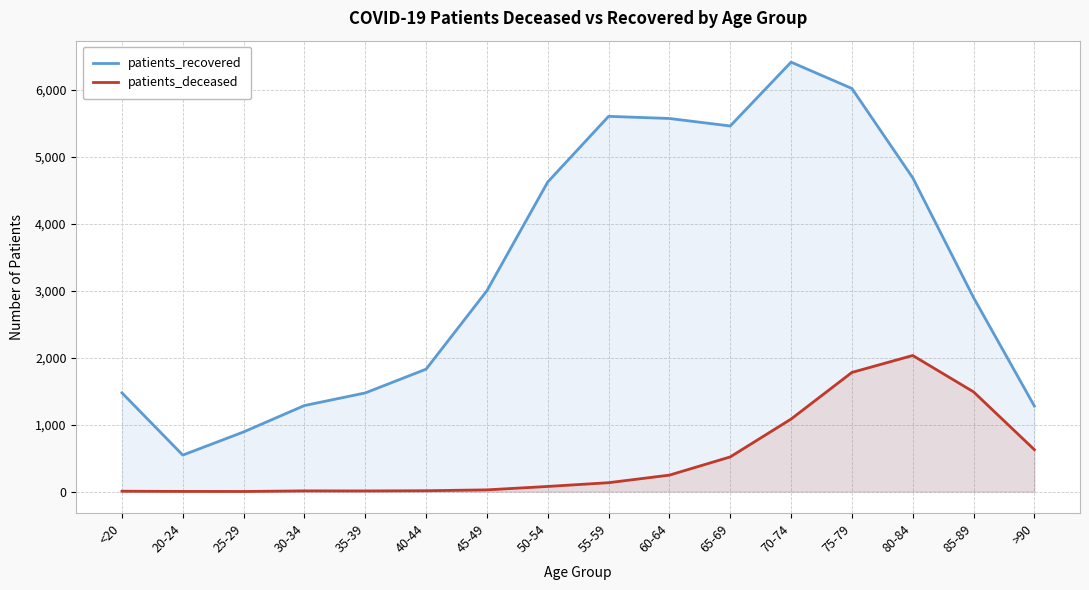

How many categories are shown in the chart?

16